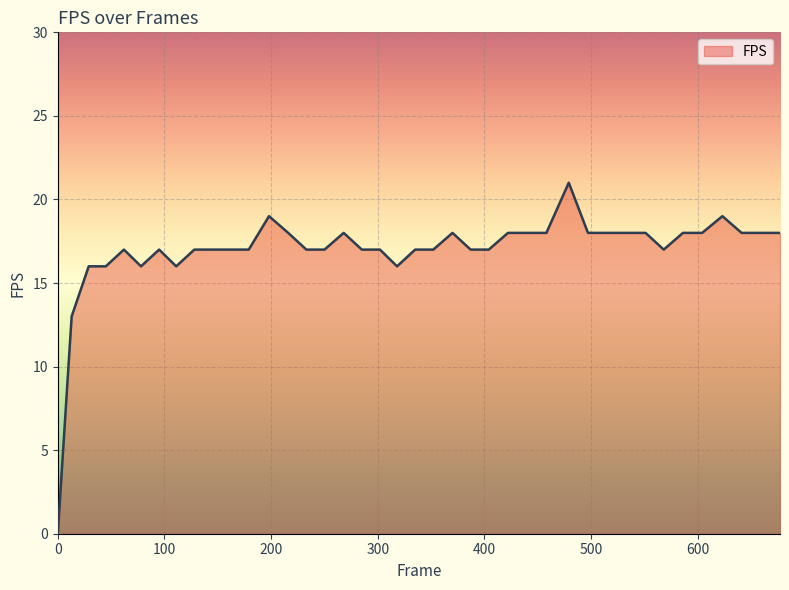

How many values are above zero?

39